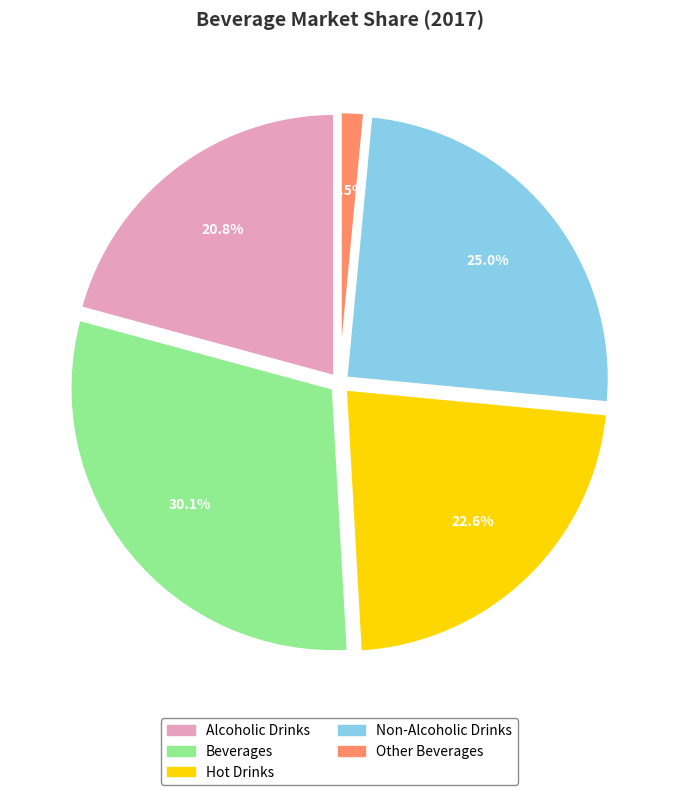

To the nearest percent, what is the combined percentage of Hot Drinks and Beverages?

53%